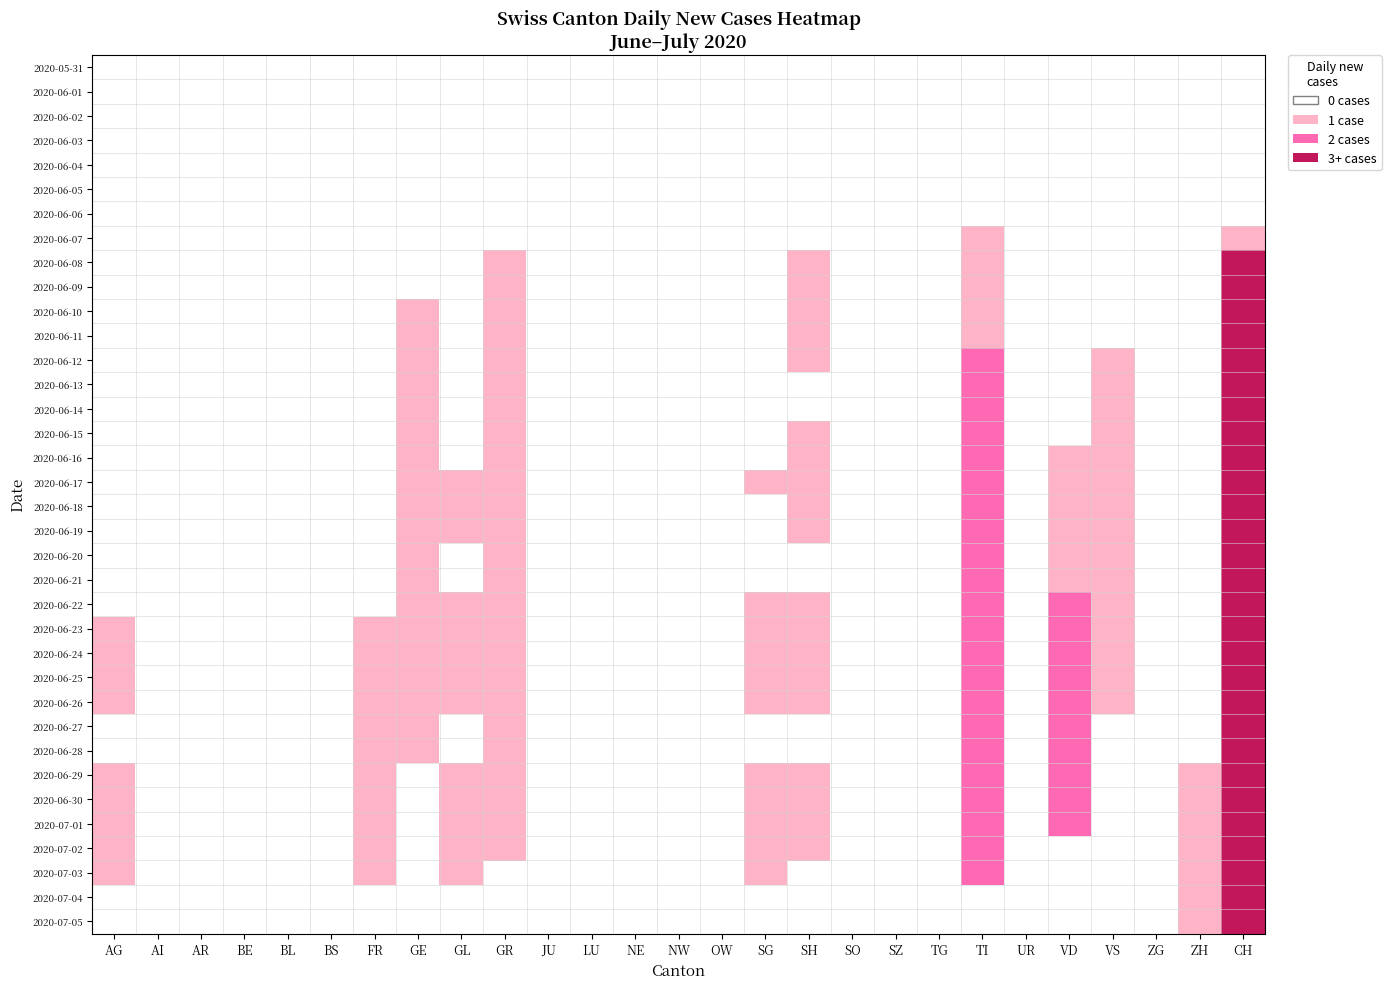

What is the spread (max minus min) of values at CH?

13